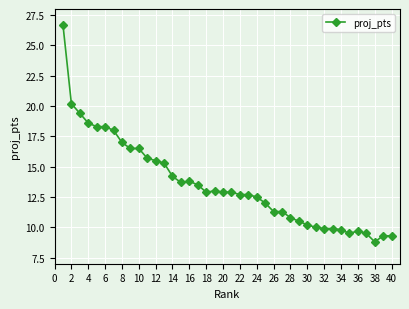

True or false: there are more than 1 points higher than both neighbors.

True